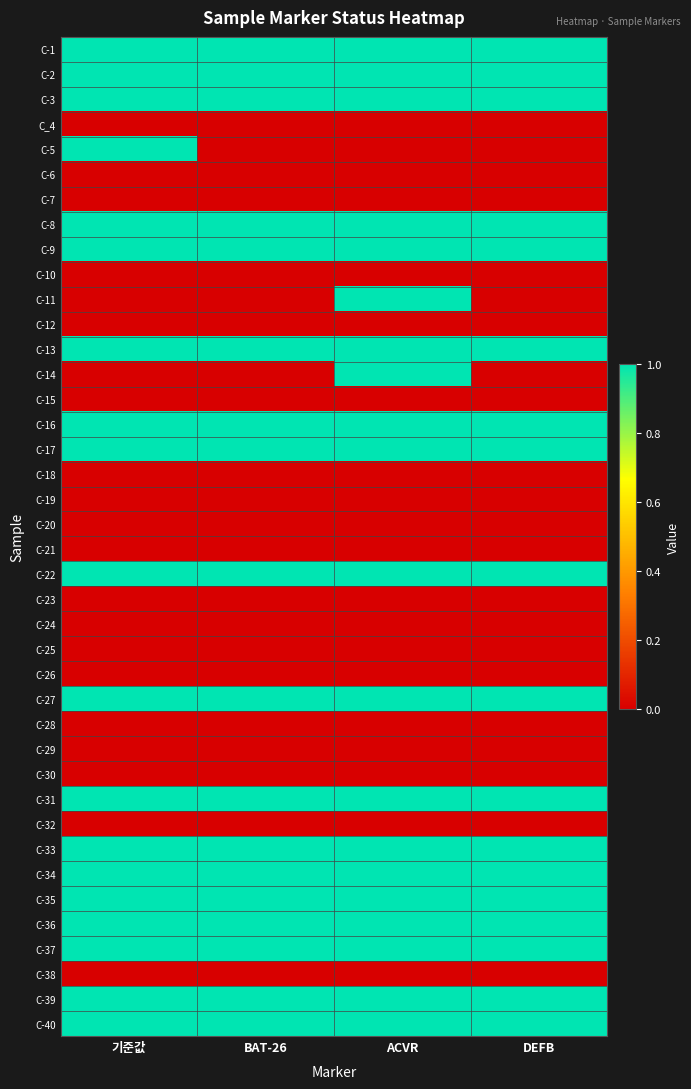

What is the maximum value shown in the chart?

1